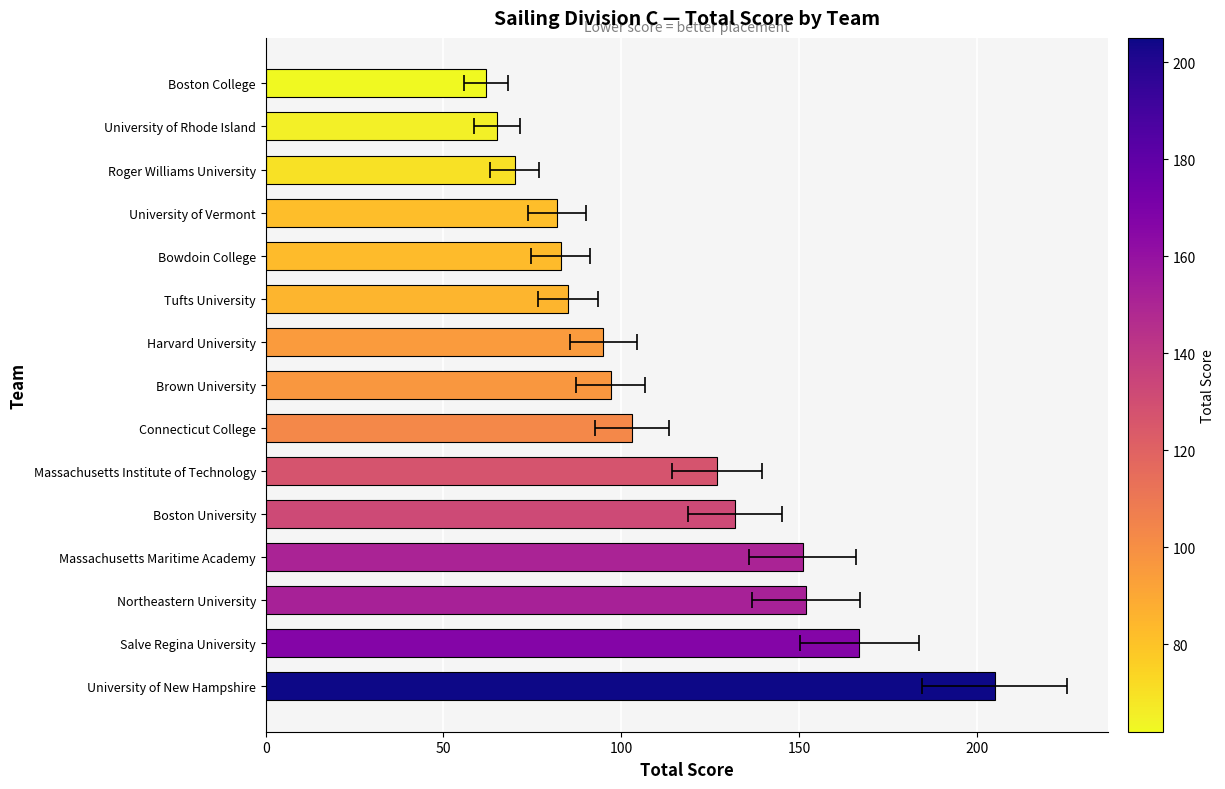

Is it true that the value at 100 is 264?

False